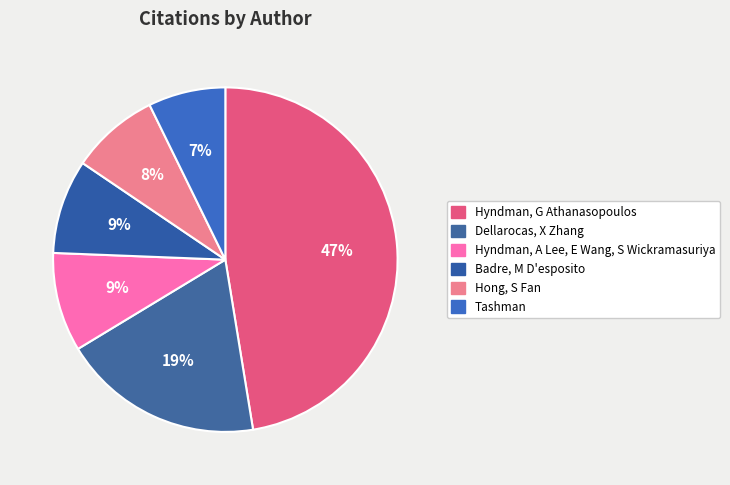

What is the ratio of the value at Hyndman, A Lee, E Wang, S Wickramasuriya to the value at Dellarocas, X Zhang?

0.5